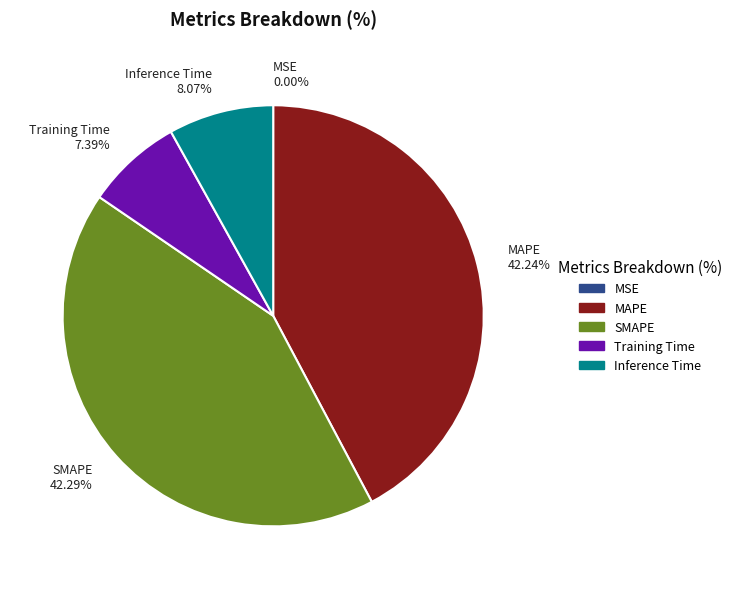

Is Training Time the majority of the pie?

No